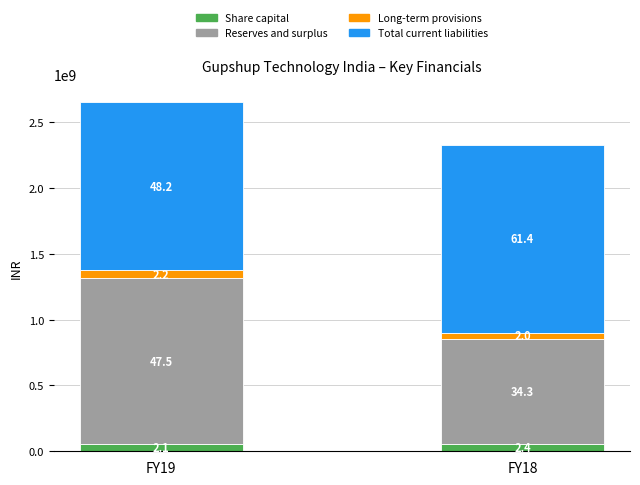

At how many categories does at least one series exceed 253502629?

2